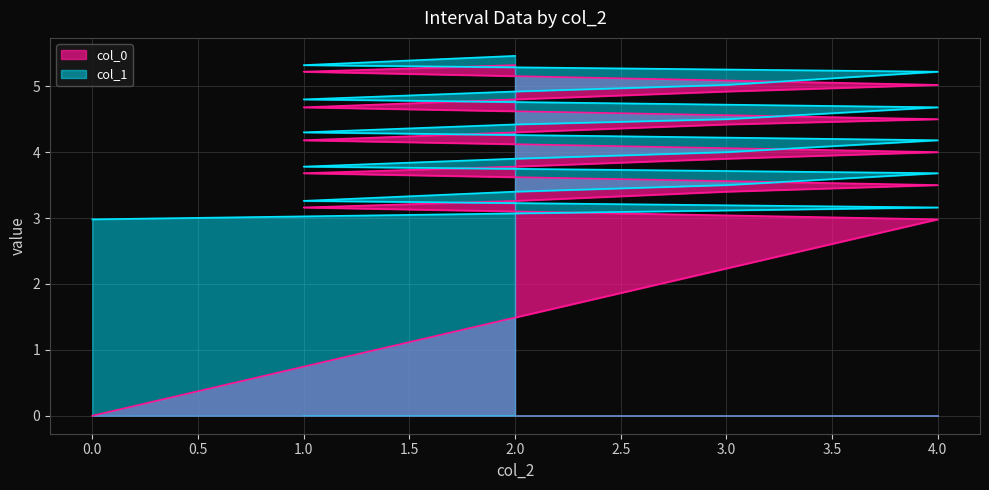

Where is col_1 nearest to the value 4?

3